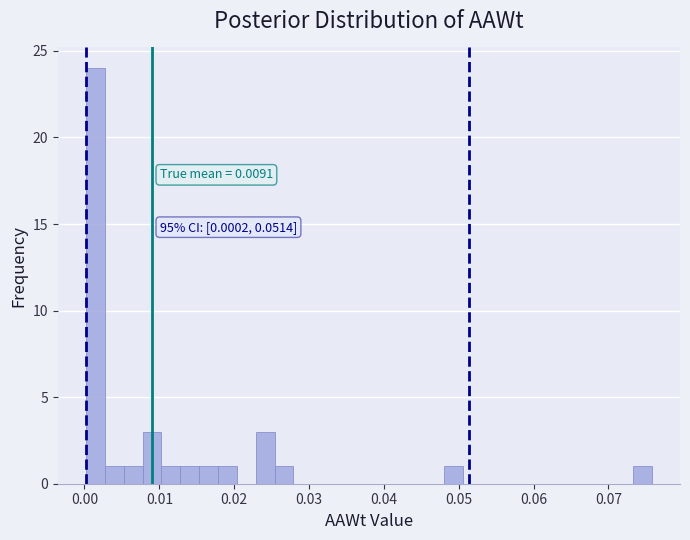

Around what value on the x-axis is the tallest bar? Give the approximate position of its centre, as read against the axis.

0.001